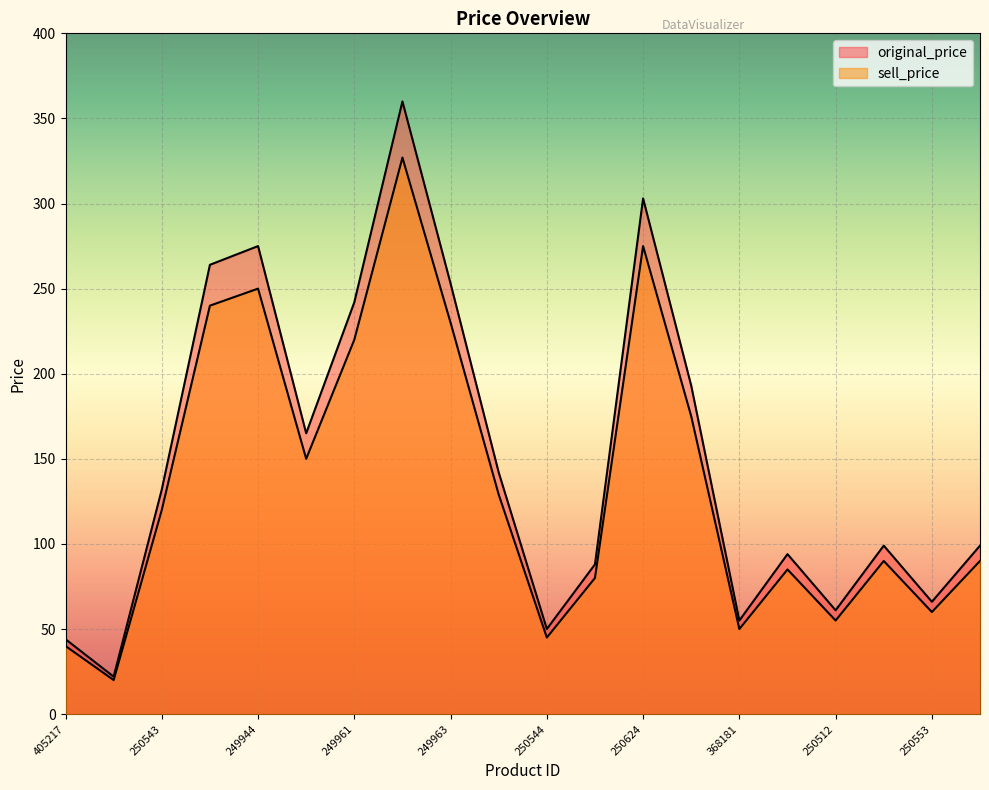

What is the value of the original_price point at the 11th from the left?

50